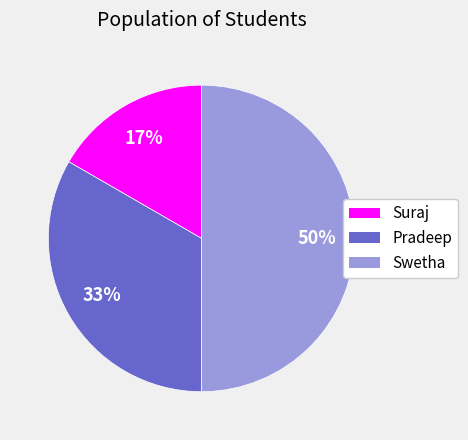

Does Suraj represent more than half of the total?

No